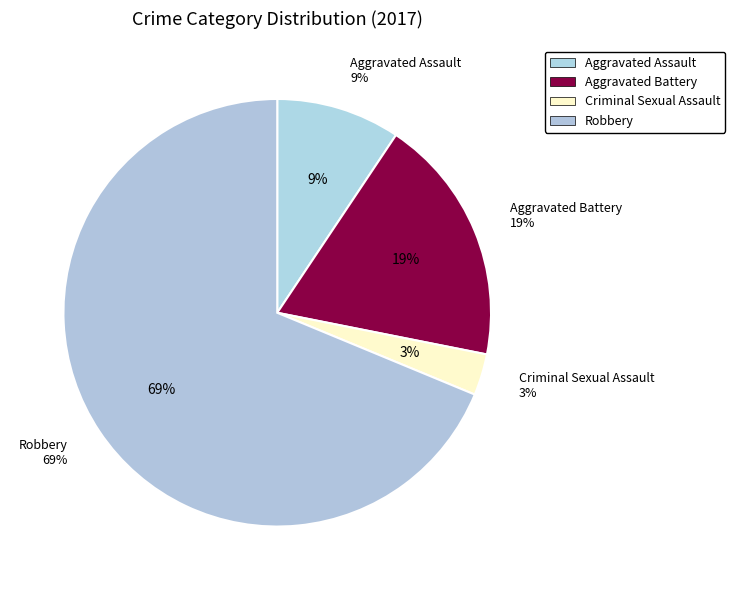

How much of the chart is everything except Aggravated Assault?

90.6%